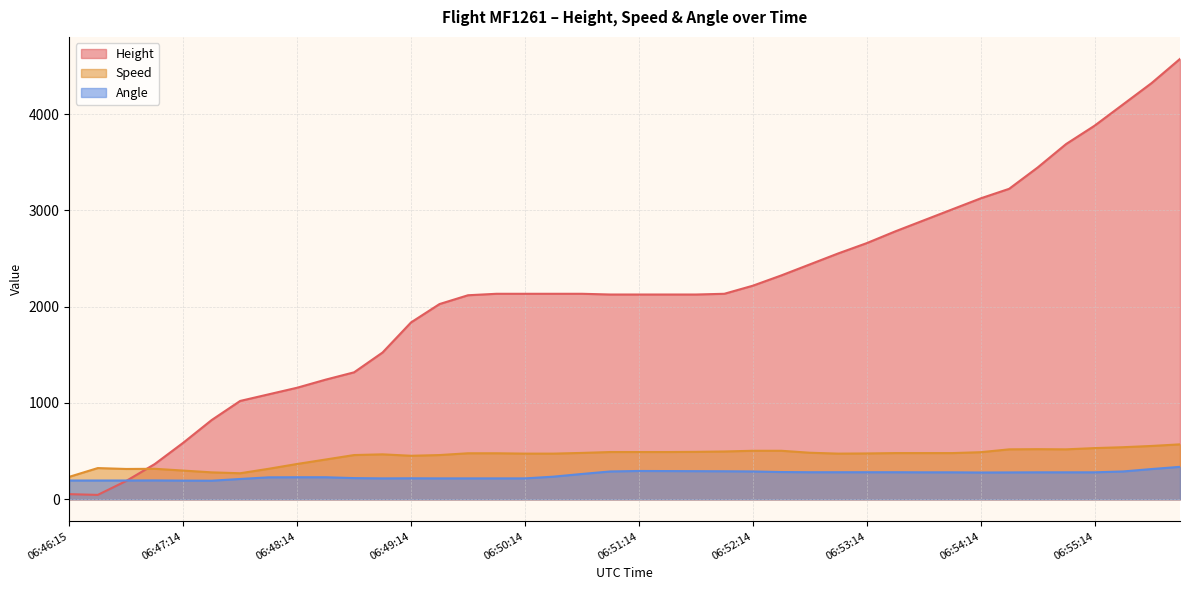

At which label does Angle reach its minimum?

06:47:29